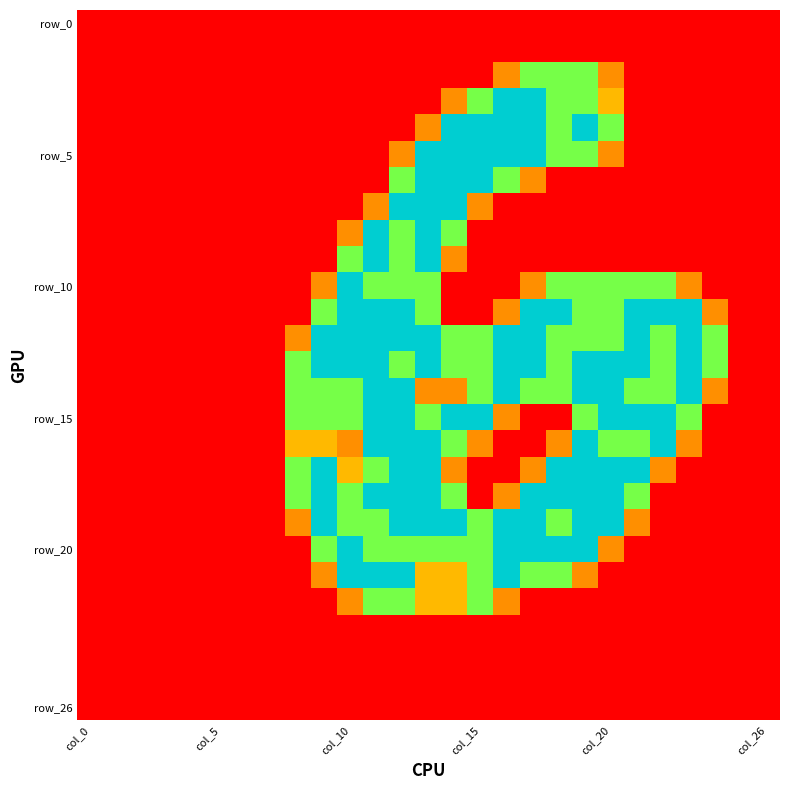

Which label corresponds to the largest value in the chart?

16